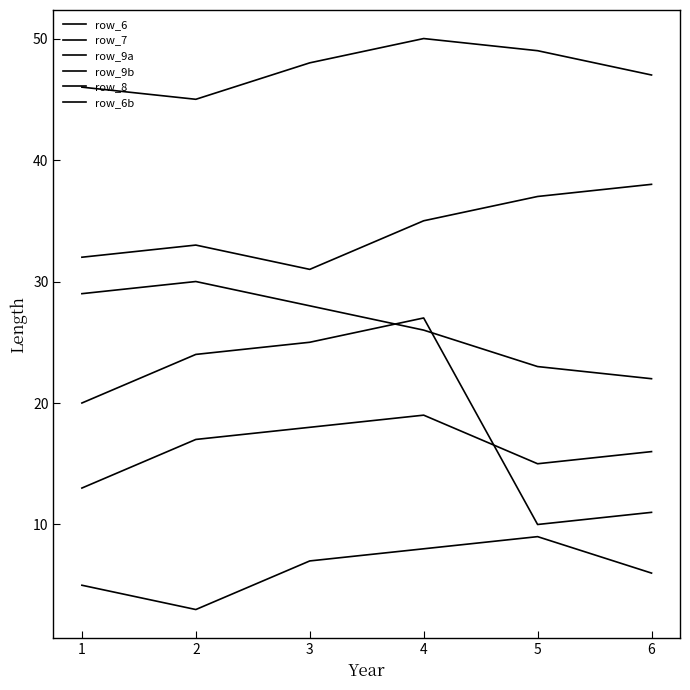

Reading left to right, extract all data points from this chart.

row_6: 46	45	48	50	49	47
row_7: 29	30	28	26	23	22
row_9a: 5	3	7	8	9	6
row_9b: 32	33	31	35	37	38
row_8: 13	17	18	19	15	16
row_6b: 20	24	25	27	10	11